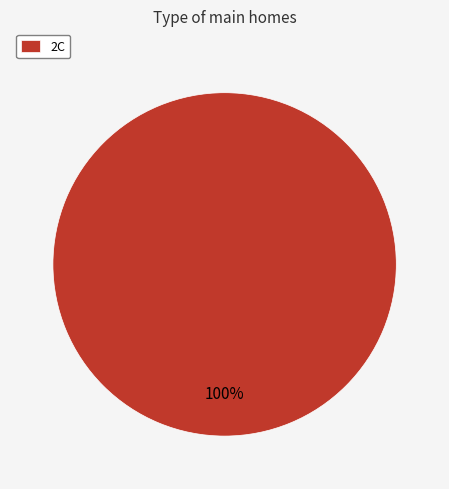

What percentage is the 2C slice, to the nearest percent?

100%